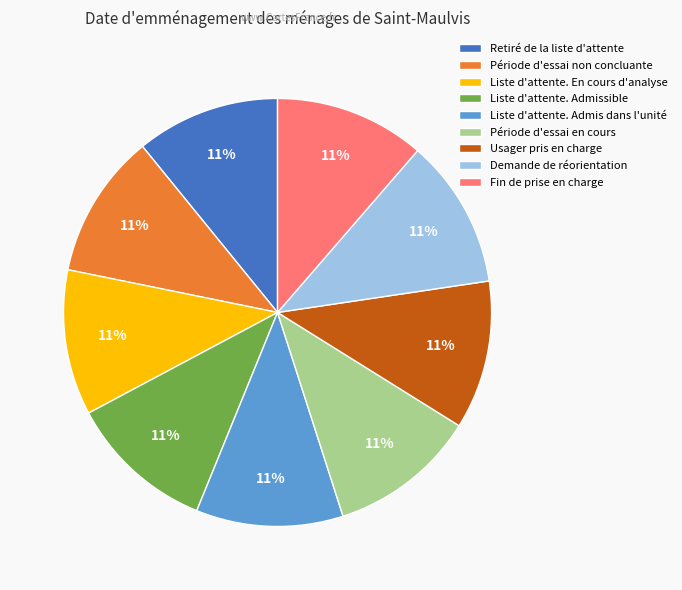

Is it true that Demande de réorientation is 11% of the pie?

True